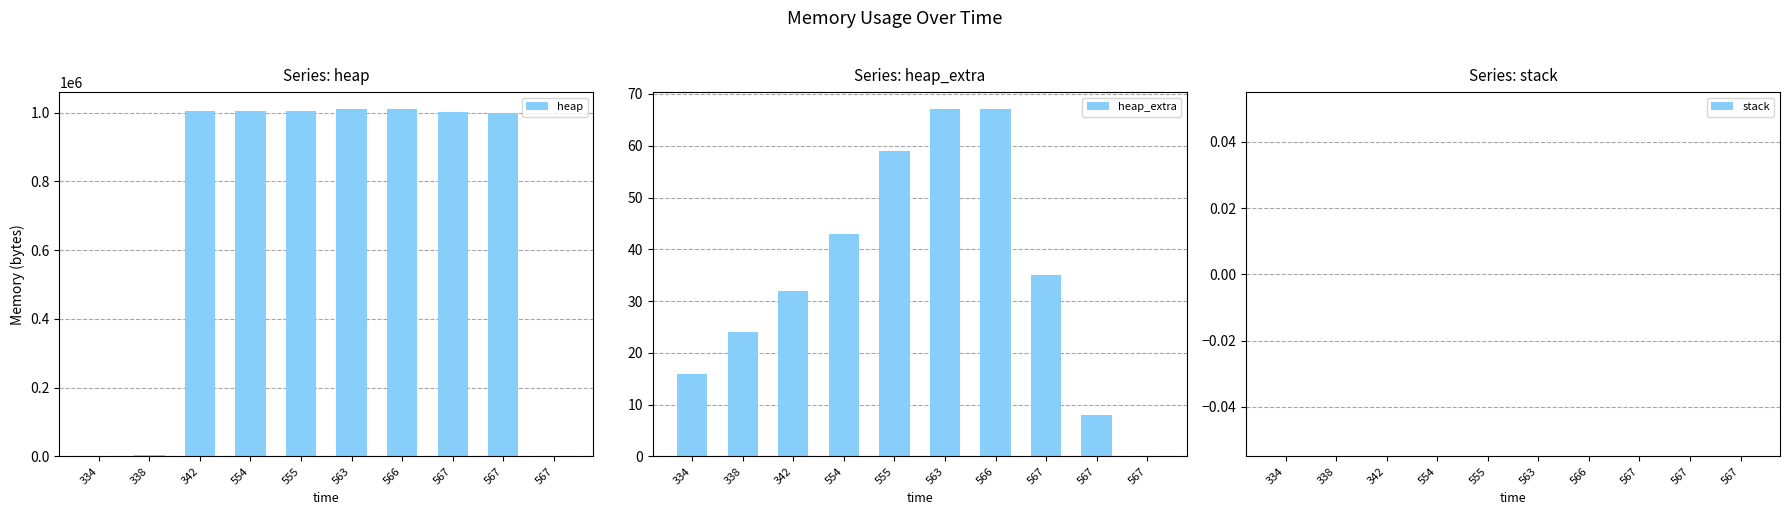

How many bars are there in each group?

3